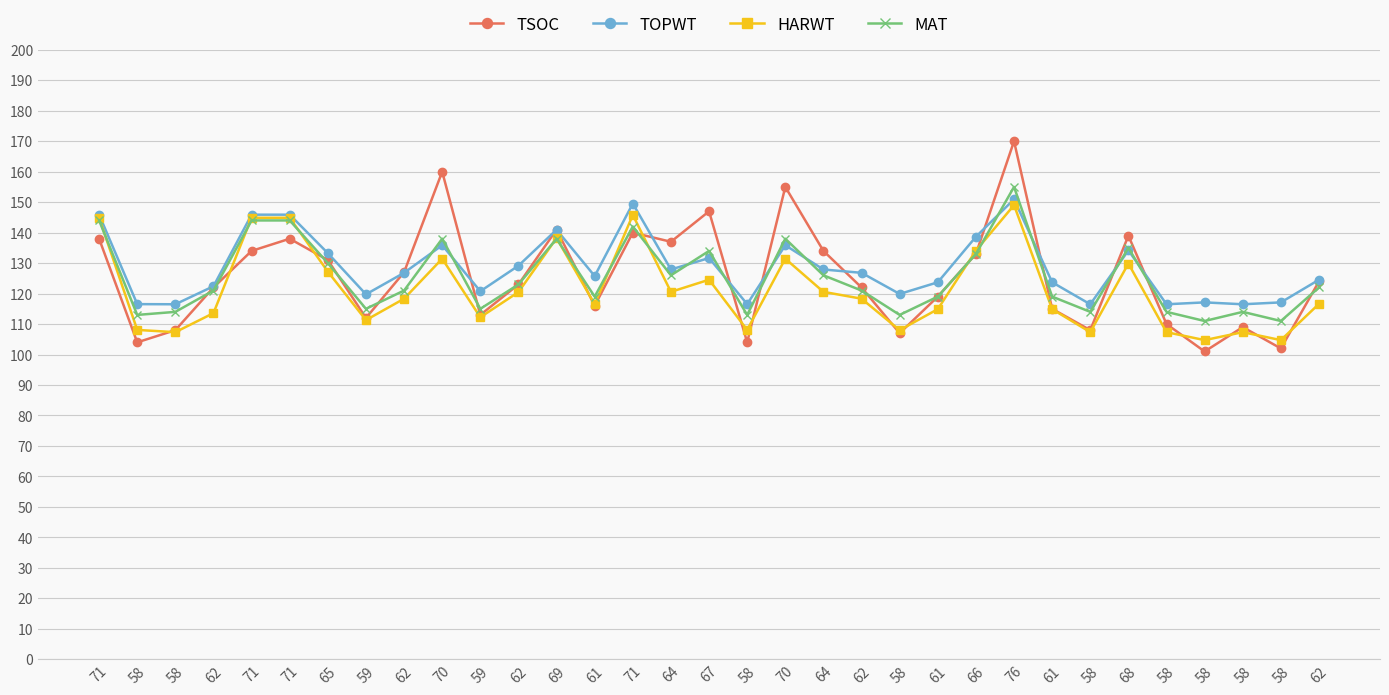

The value of HARWT at 58 is 107.3. True or false?

True